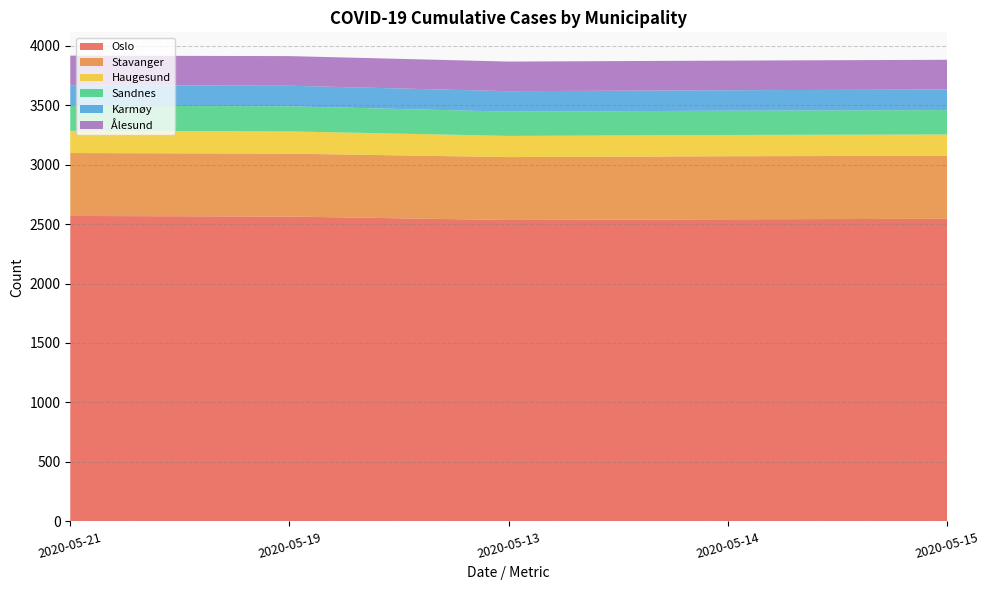

What is the lowest value of the Oslo series?

2534